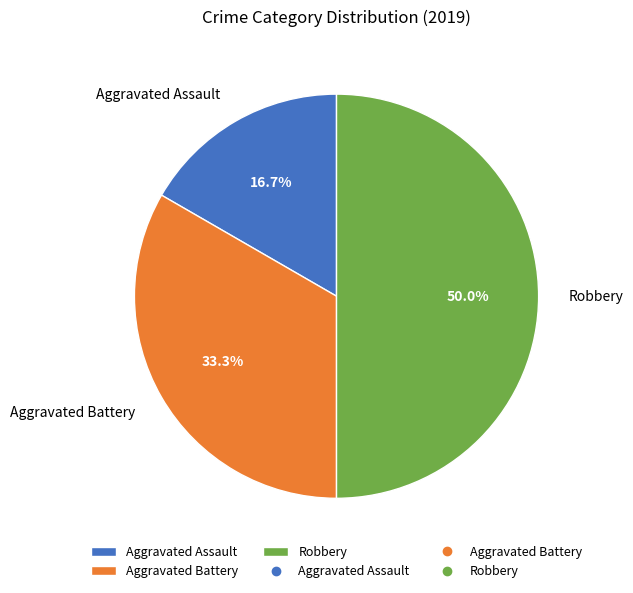

To the nearest percent, what is the combined percentage of Aggravated Battery and Aggravated Assault?

50%